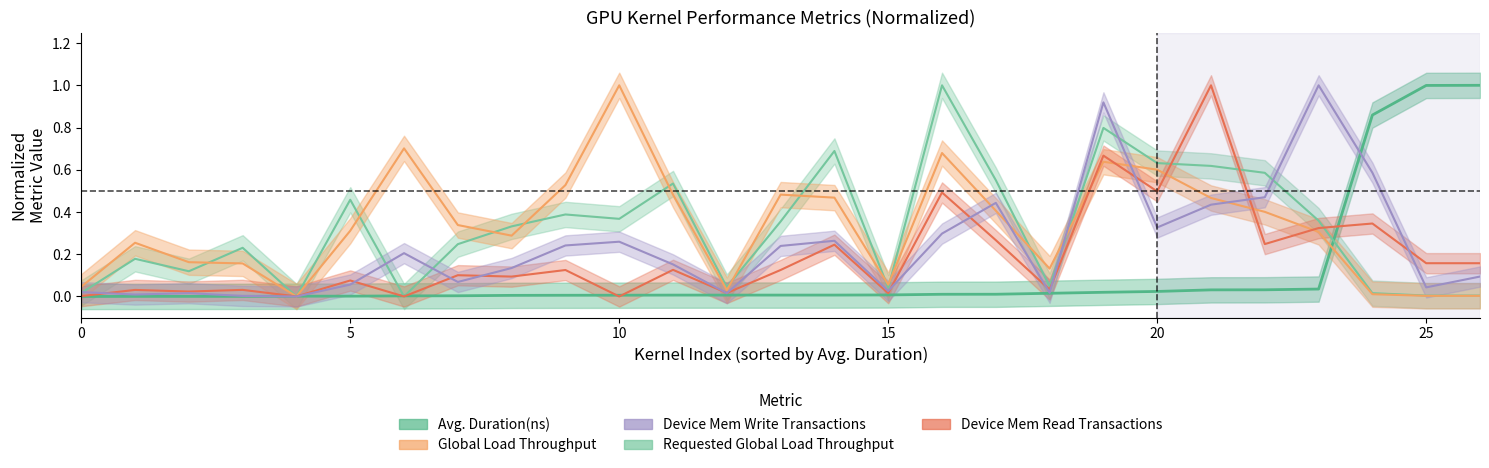

Count the number of data series in this chart.

5